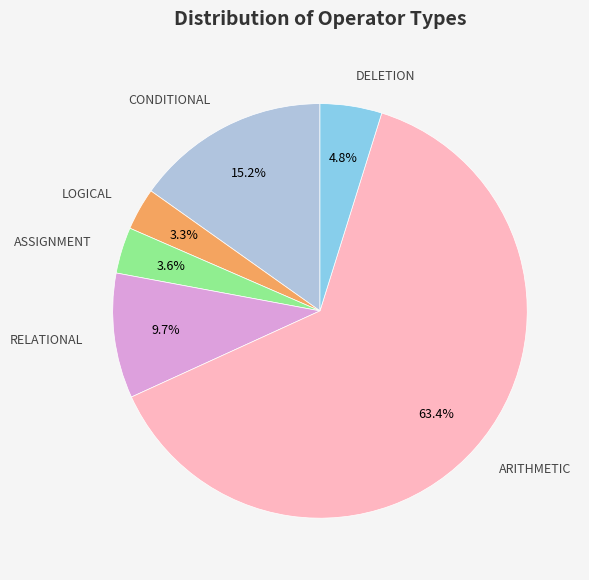

What is the total percentage of CONDITIONAL and ASSIGNMENT?

18.8%